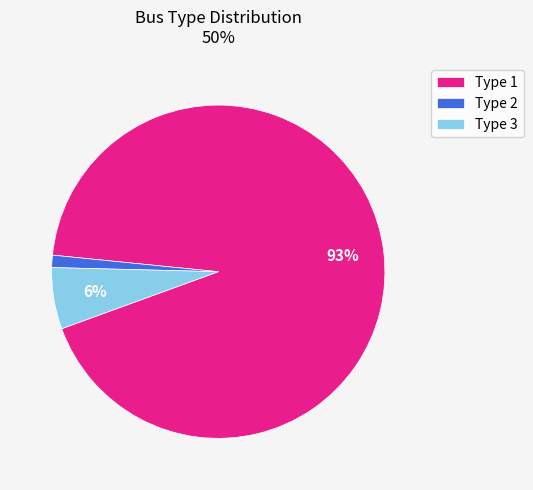

True or false: Type 1 accounts for 81% of the total.

False